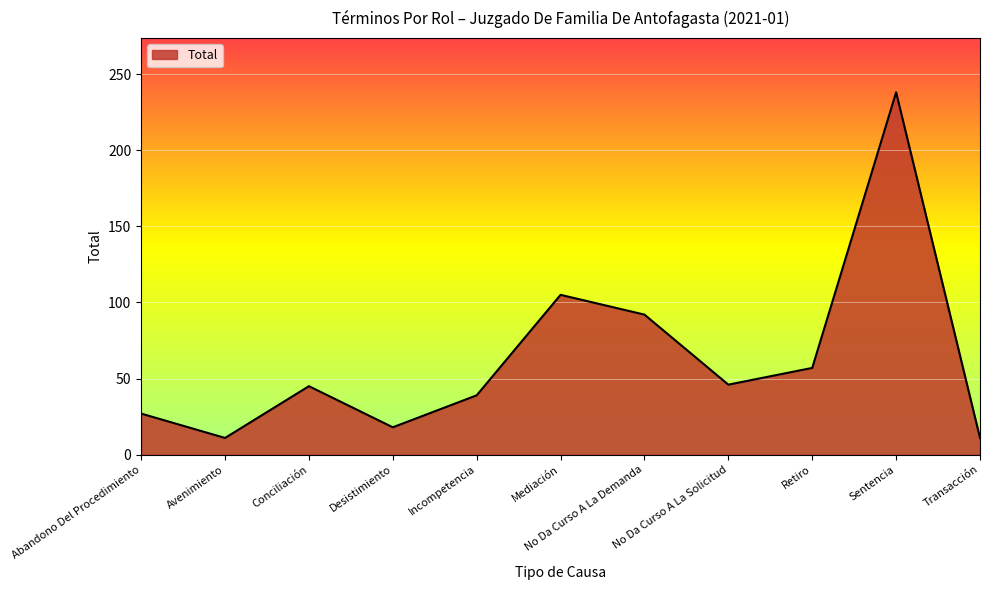

Where is the data nearest to the value 124?

Mediación